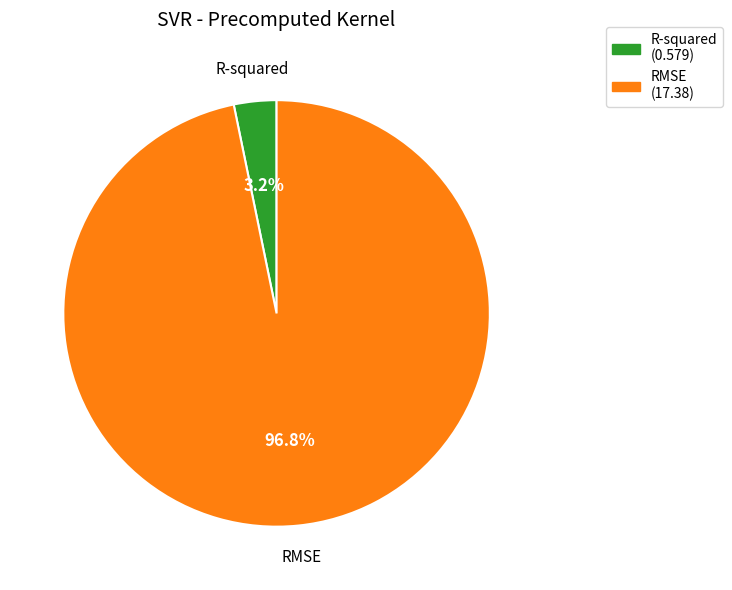

What percentage is the RMSE slice, to the nearest percent?

97%